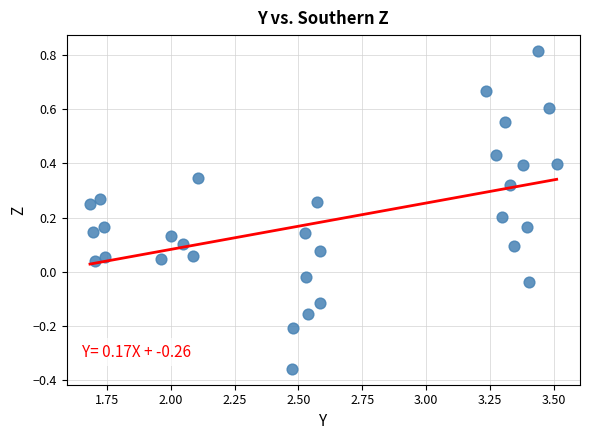

What is the range of Y values (max minus min)?

1.2